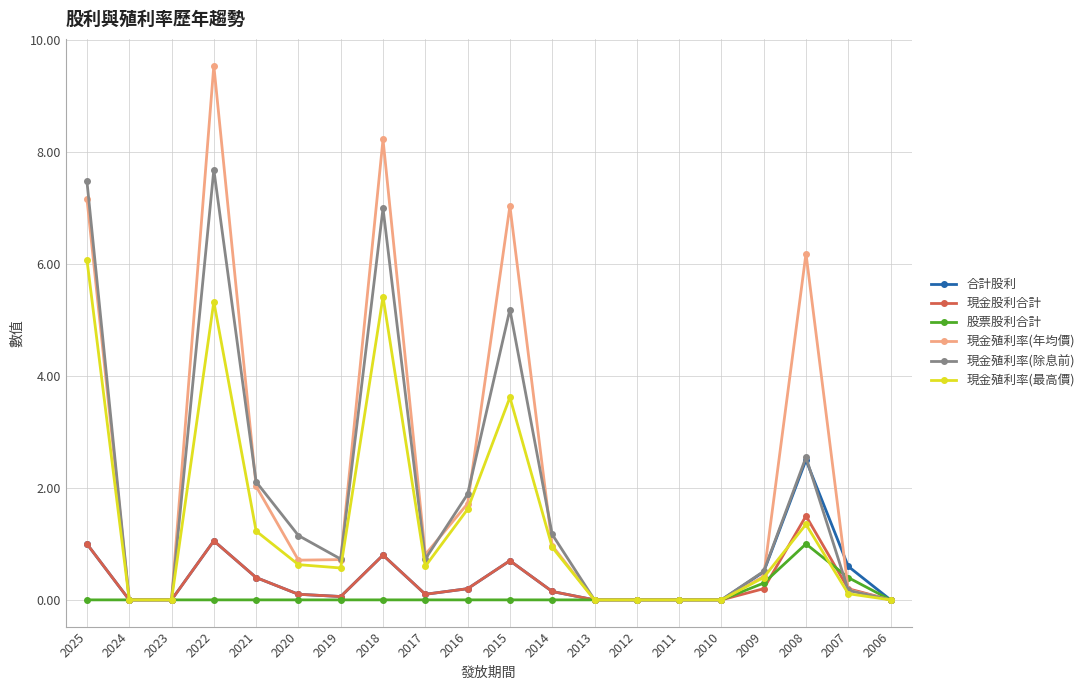

Is the value of 現金殖利率(除息前) at 2014 greater than the value of 現金股利合計 at 2020?

Yes